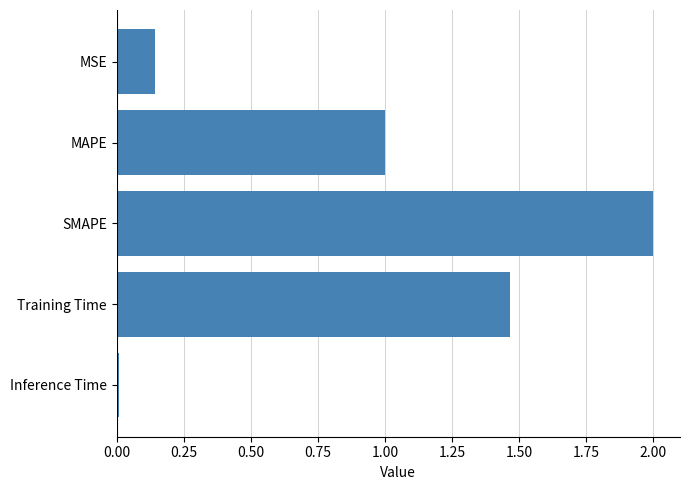

List the labels in order of value, smallest first.

Inference Time, MSE, MAPE, Training Time, SMAPE